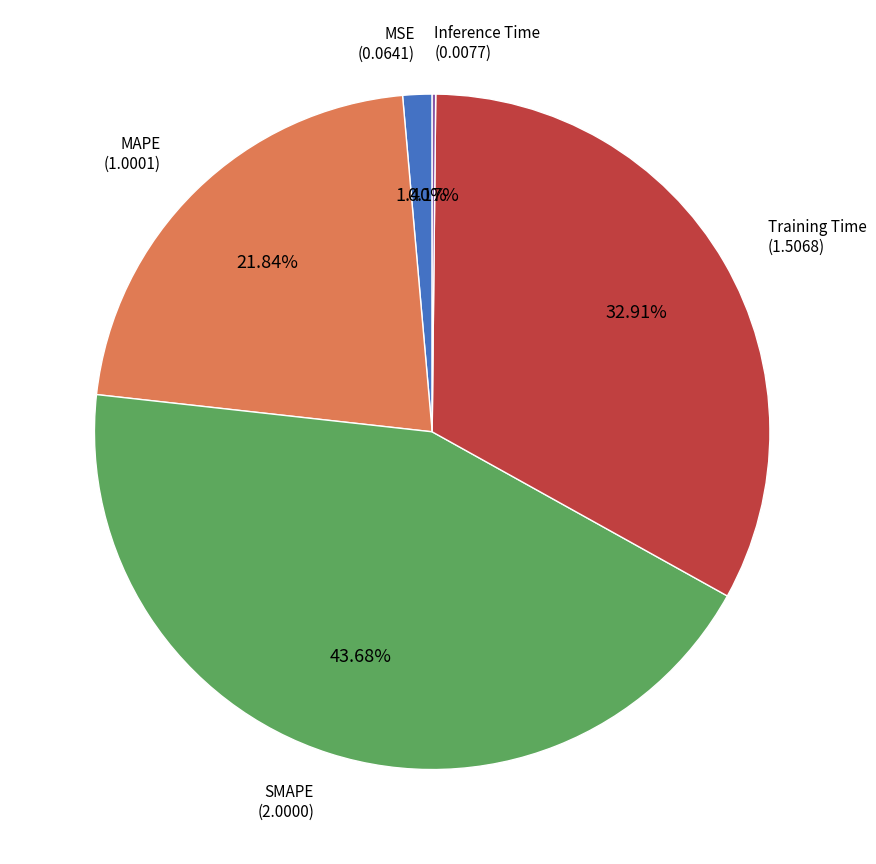

Does SMAPE account for over 50% of the chart?

No